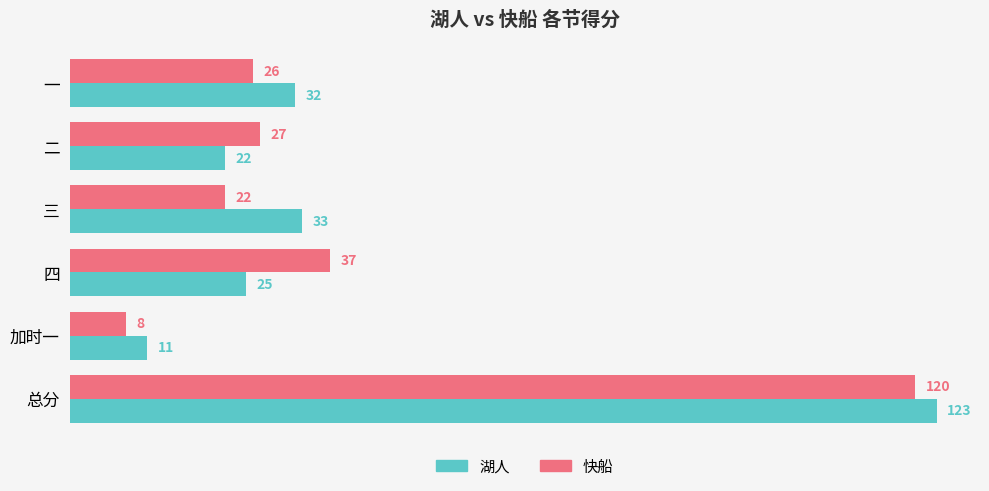

The 湖人 series shows 30 at 二. True or false?

False